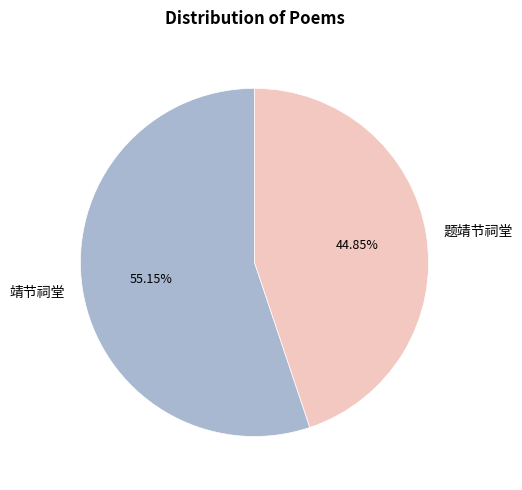

Between 题靖节祠堂 and 靖节祠堂, which is larger?

靖节祠堂